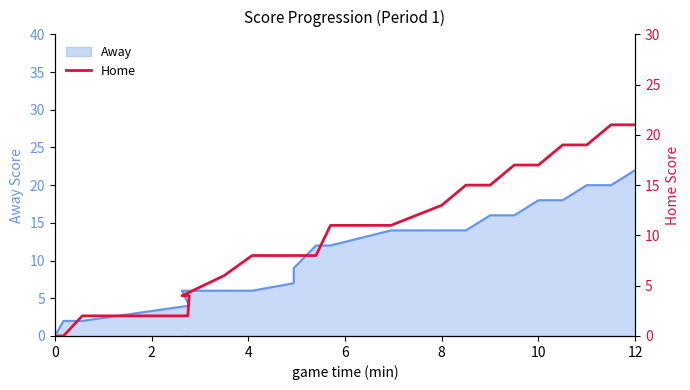

What is the label of the 11th point from the left?

10